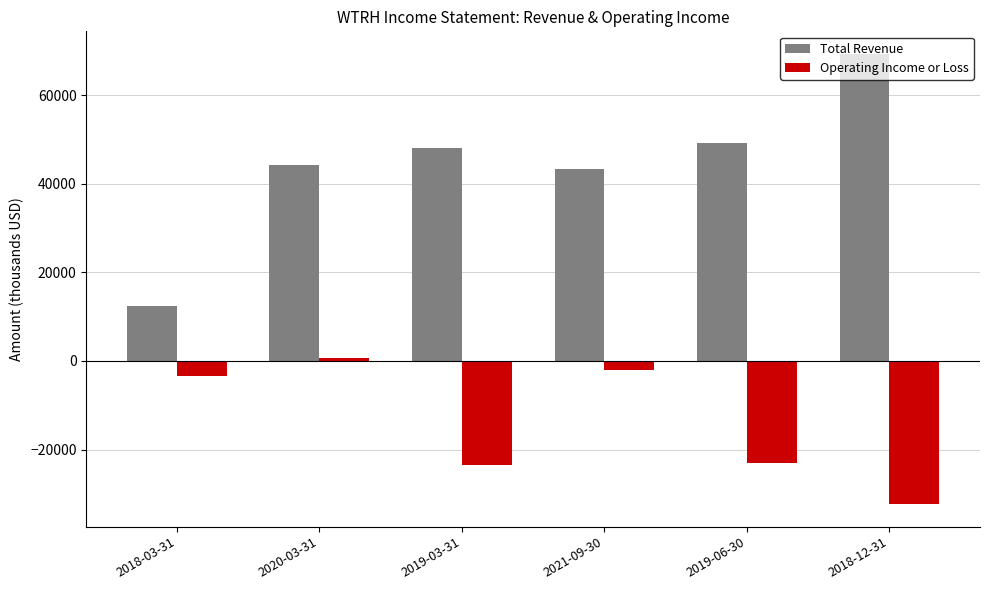

What value does the Operating Income or Loss series have at 2020-03-31, to the nearest 10?

700